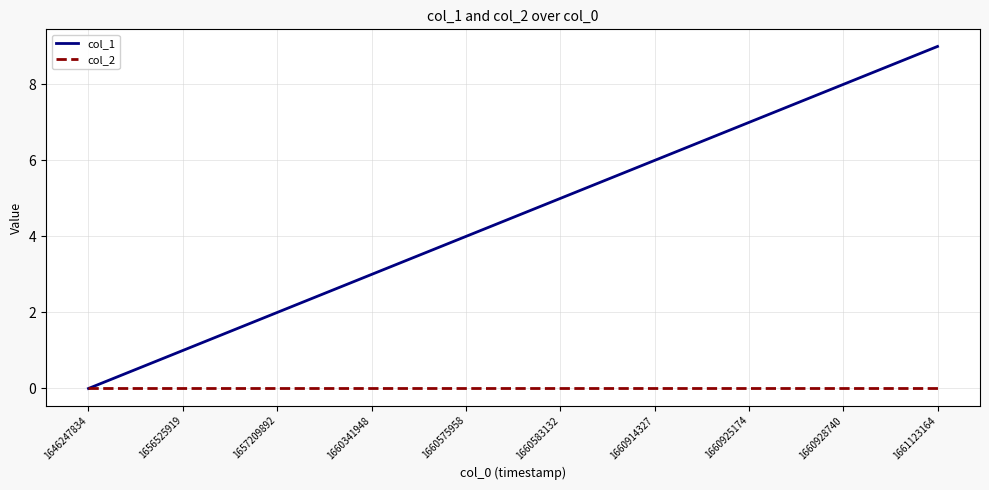

Rank the series at 1657209892 from lowest to highest value.

col_2, col_1